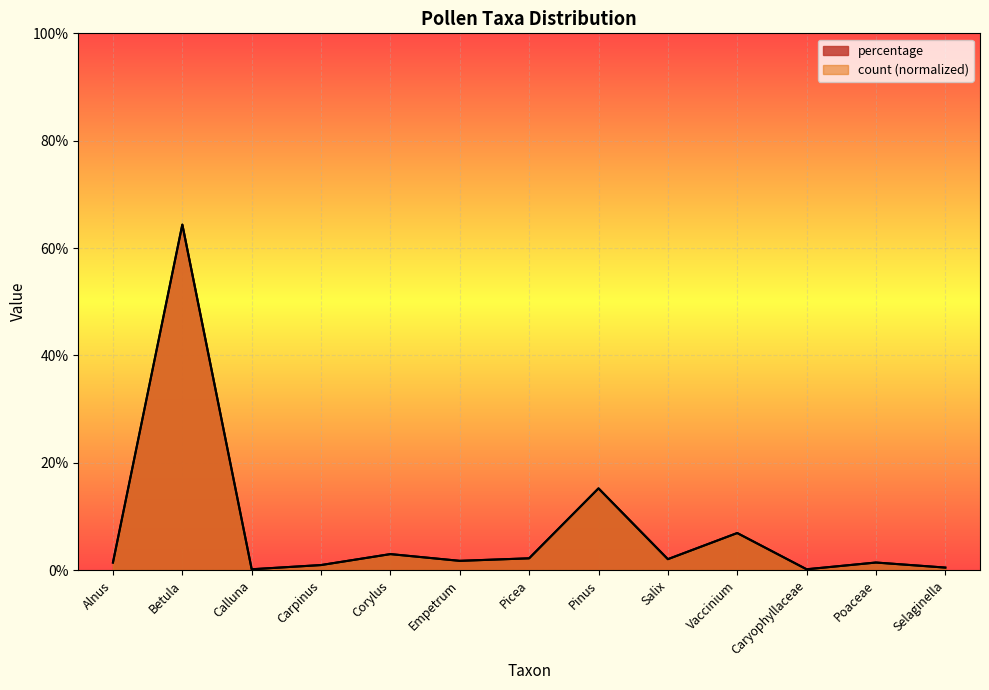

At which category is the sum across all series the highest?

Betula